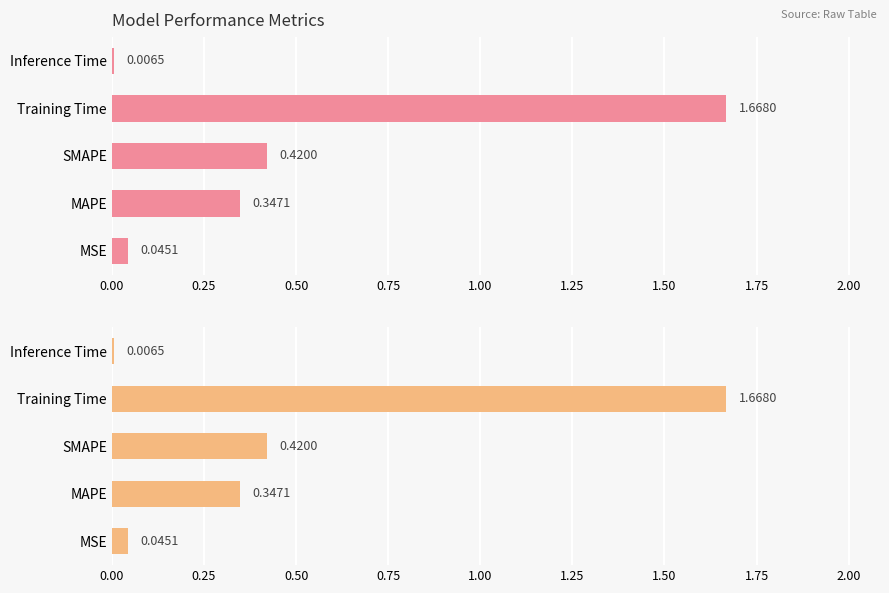

What is the difference between the maximum and minimum values?

1.7